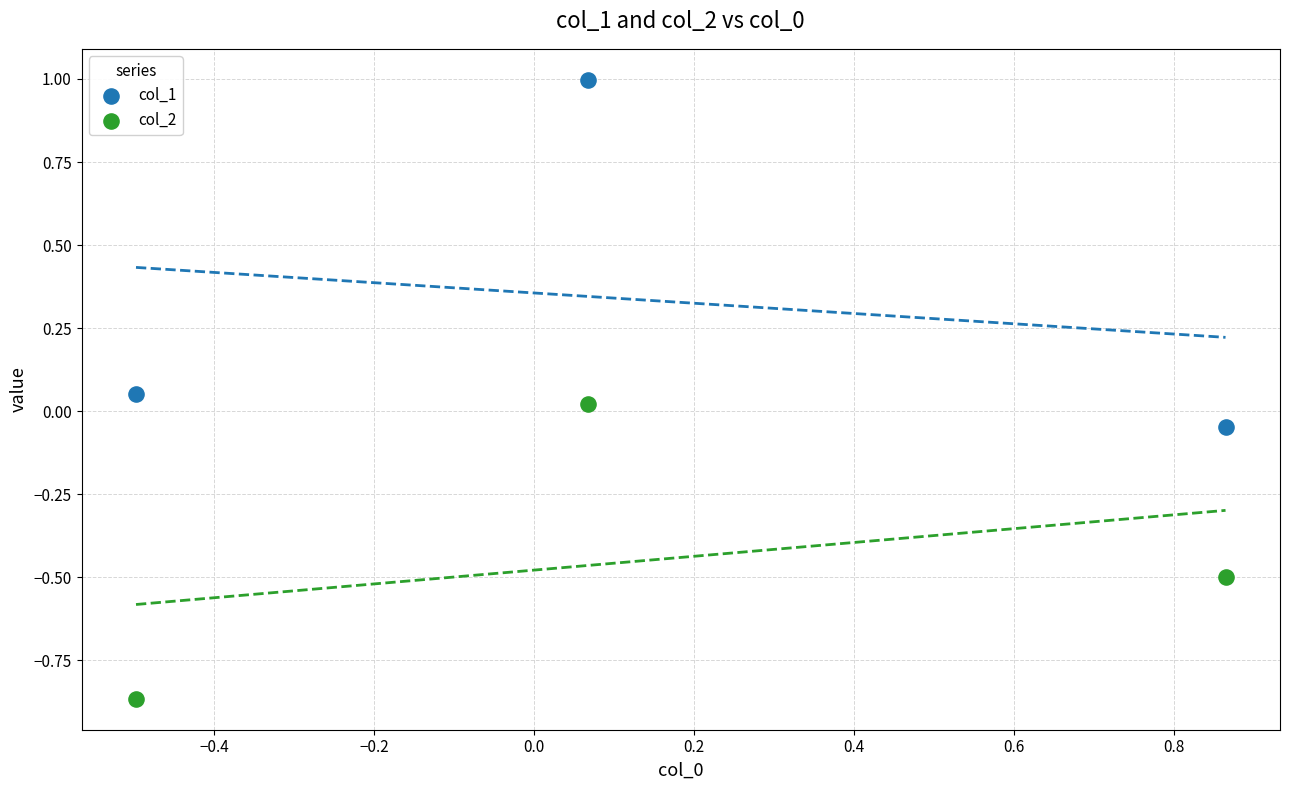

Which series reaches the maximum Y coordinate?

col_1